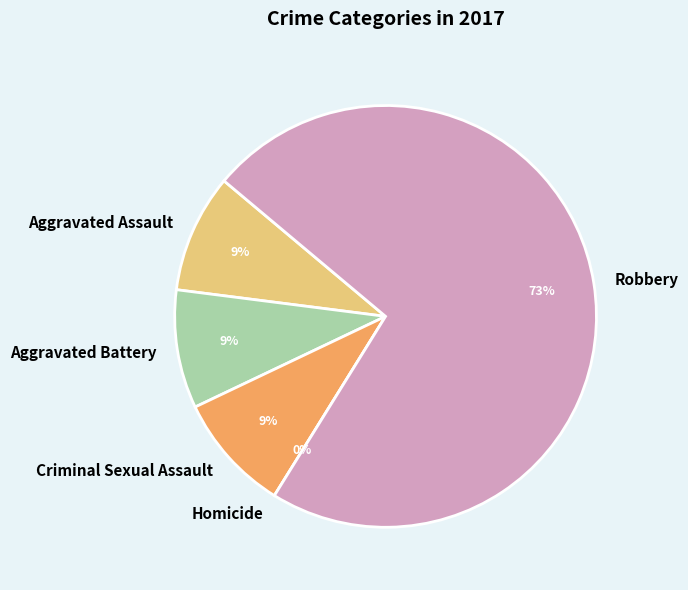

Rank the categories by value from highest to lowest.

Robbery, Aggravated Assault, Aggravated Battery, Criminal Sexual Assault, Homicide